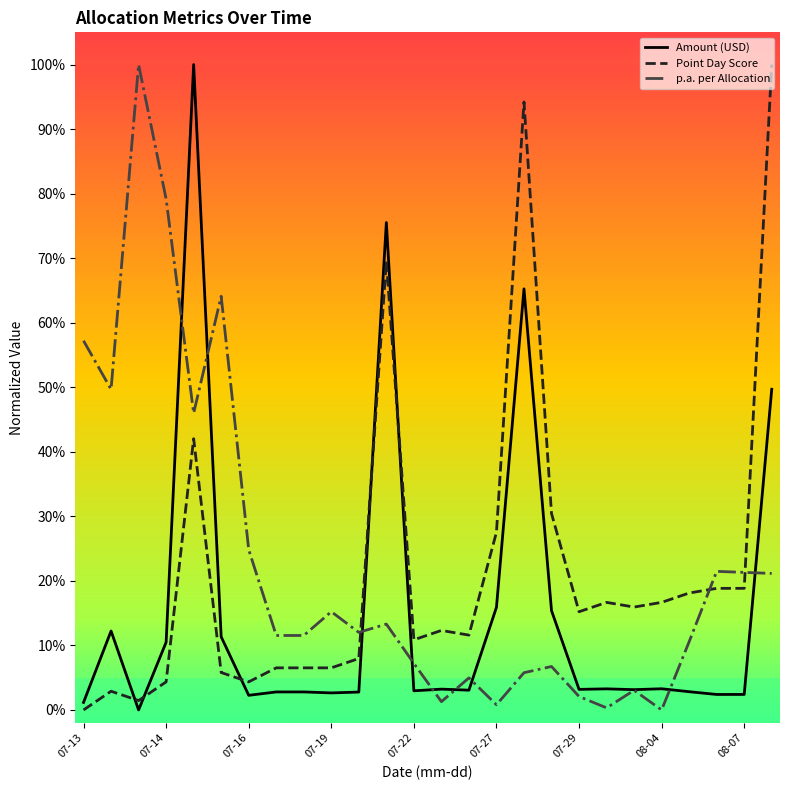

What is the maximum value for Amount (USD)?

1.0